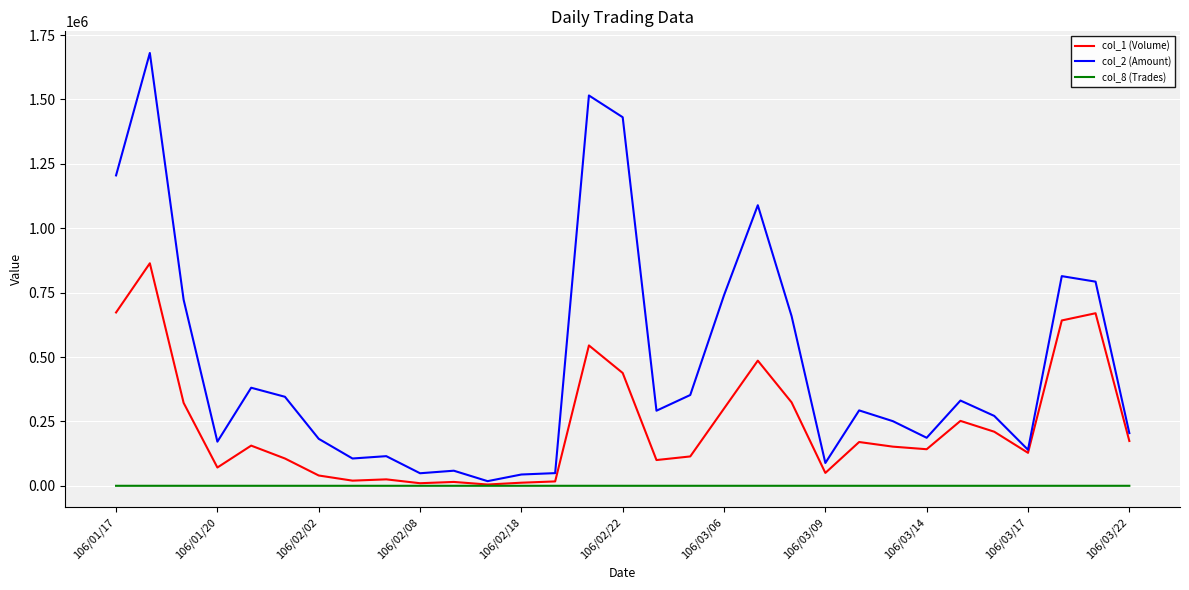

List the series in order of their overall mean, lowest first.

col_8 (Trades), col_1 (Volume), col_2 (Amount)